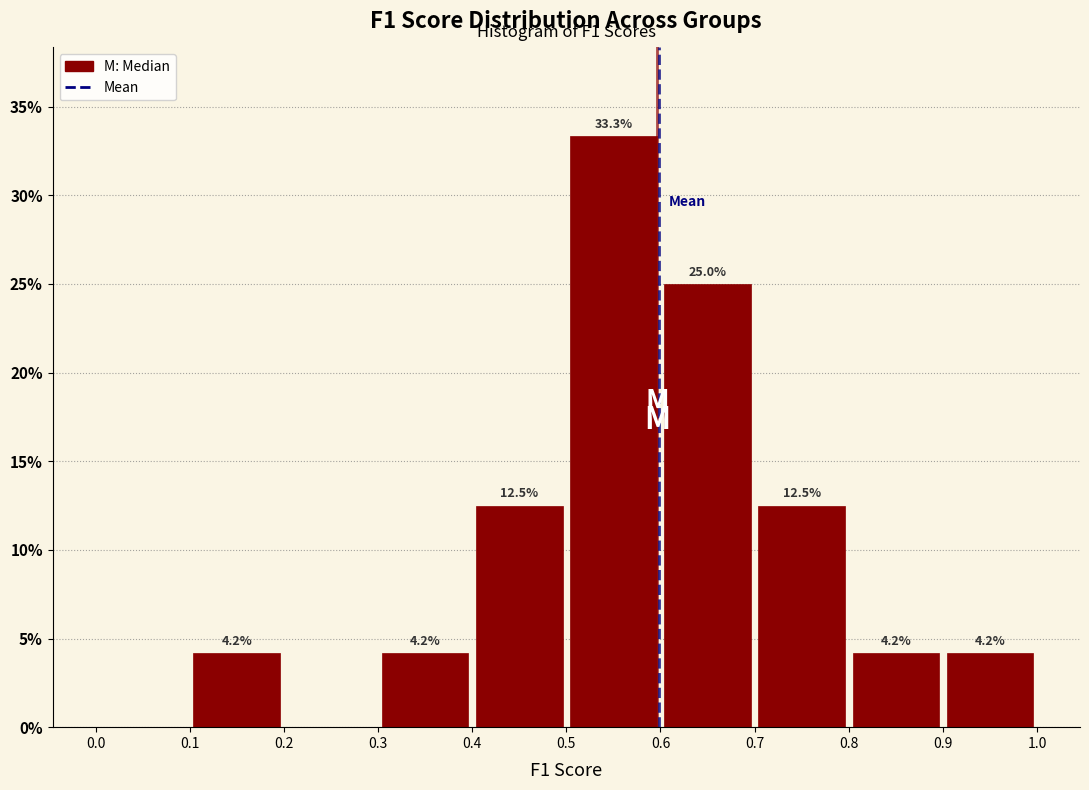

Over which range of the x-axis is the bar tallest?

0.5 to 0.6